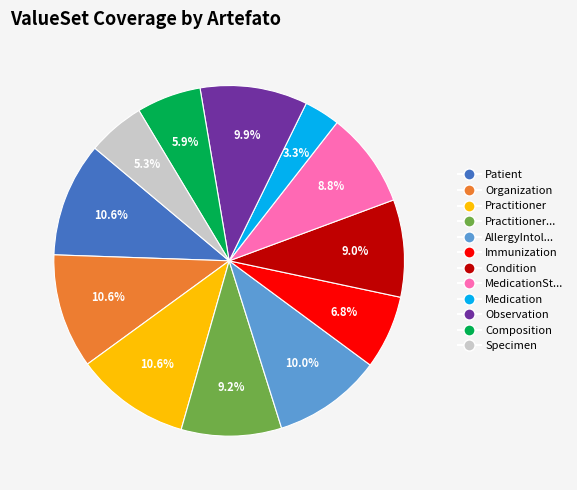

Does any single category account for the majority?

No